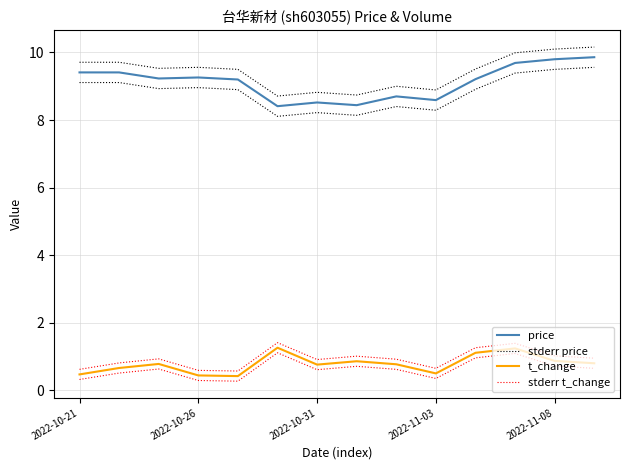

At which category is the sum across all series the highest?

11